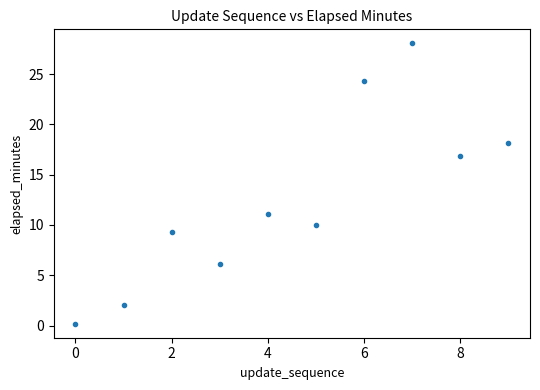

What is the range of Y values (max minus min)?

27.9